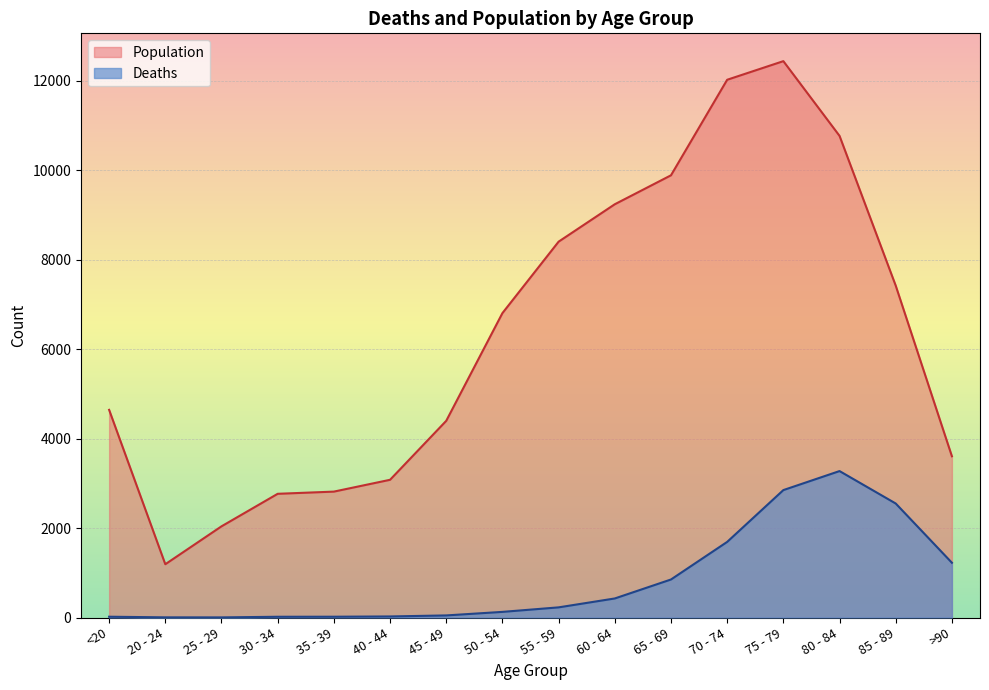

At which category does Deaths reach its first local valley?

25 - 29